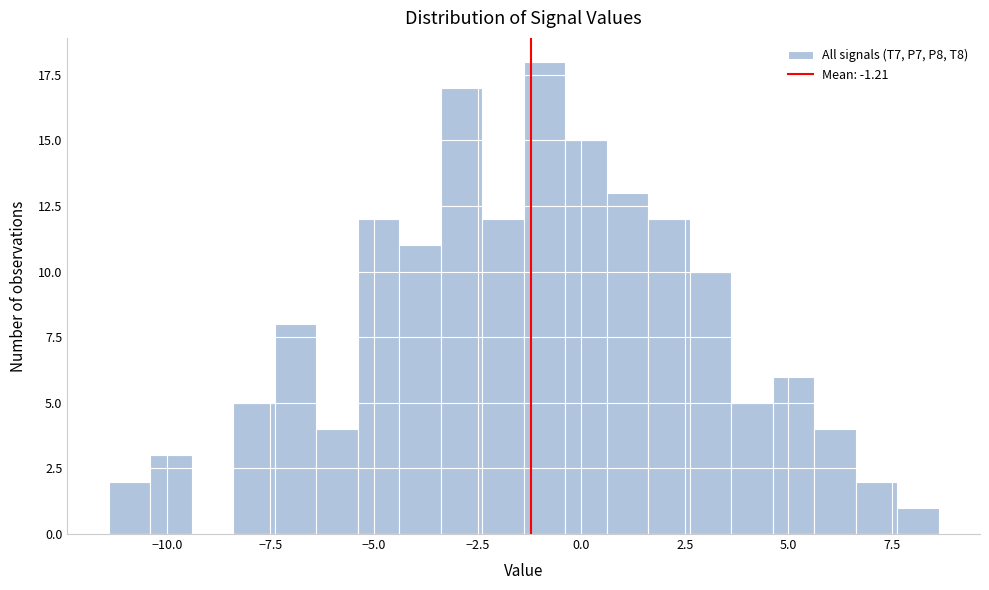

Read against the x-axis, roughly where is the centre of the tallest bar?

-1.0